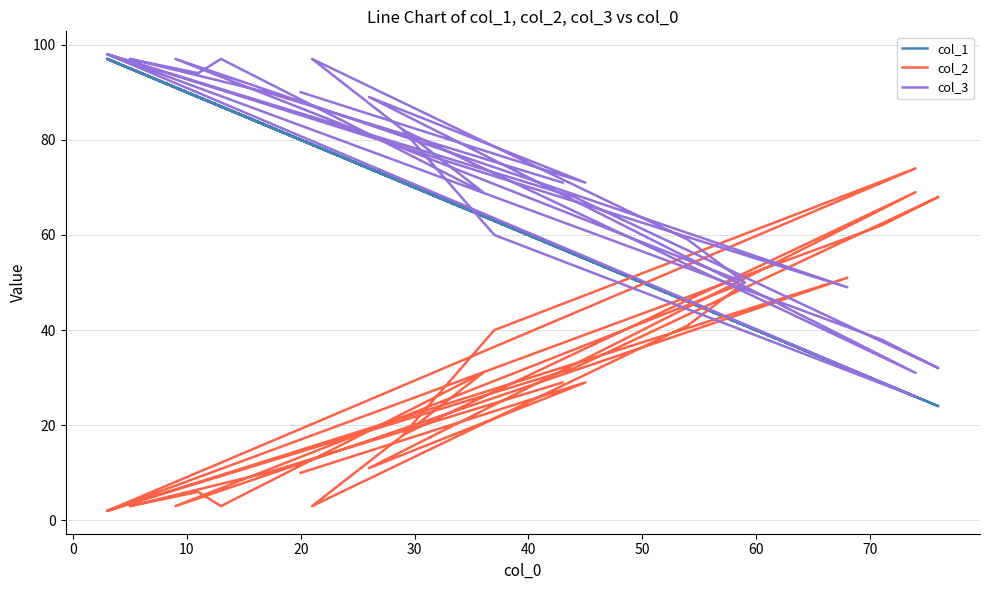

Reading left to right, list all the values displayed in this chart.

col_1: 57	83	95	89	87	64	79	46	41	91	32	97	29	24	56	97	26	63	71	26	74	55	59	80
col_2: 29	10	3	6	3	31	3	41	50	3	51	2	62	68	32	2	74	40	18	69	11	29	26	10
col_3: 71	90	97	94	97	69	97	59	50	97	49	98	38	32	68	98	26	60	82	31	89	71	74	90